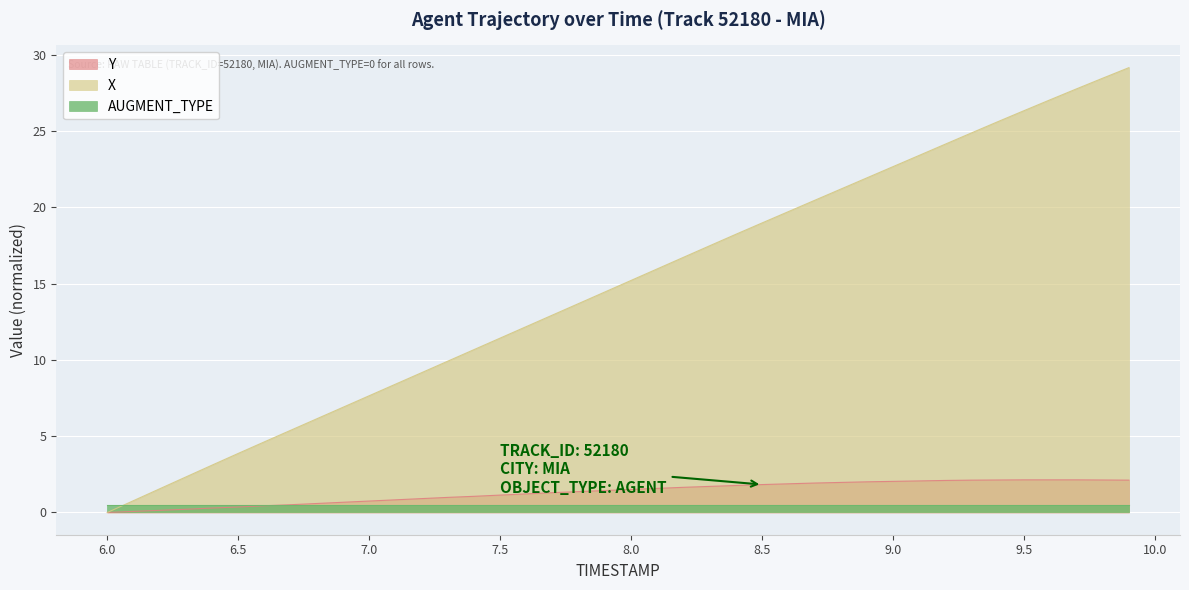

True or false: X and Y intersect in this chart.

False